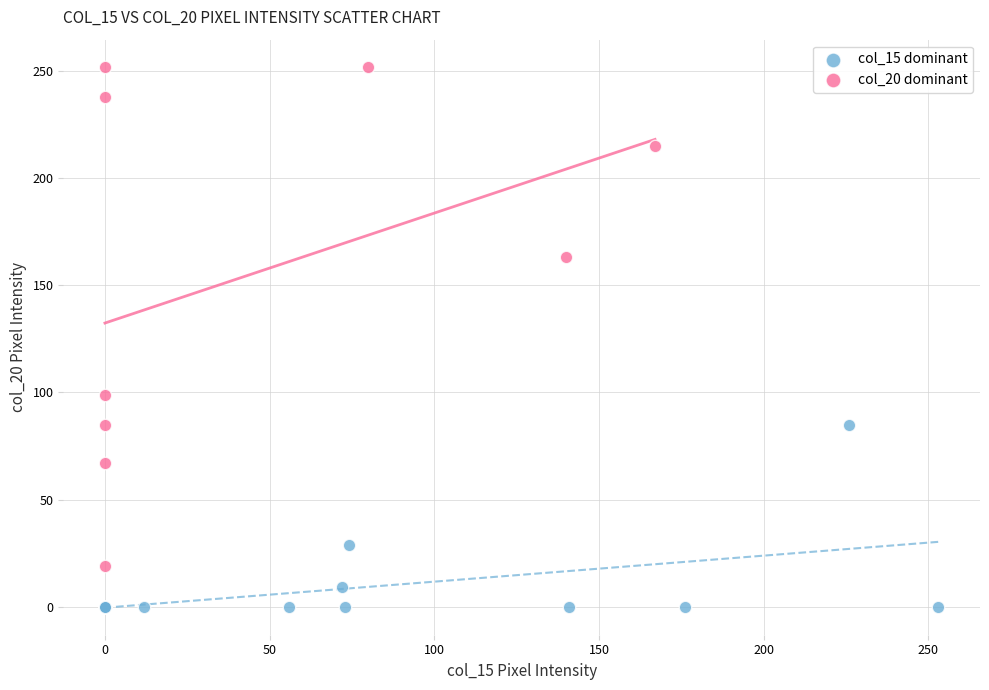

Which series has the widest spread of Y values?

col_20 dominant